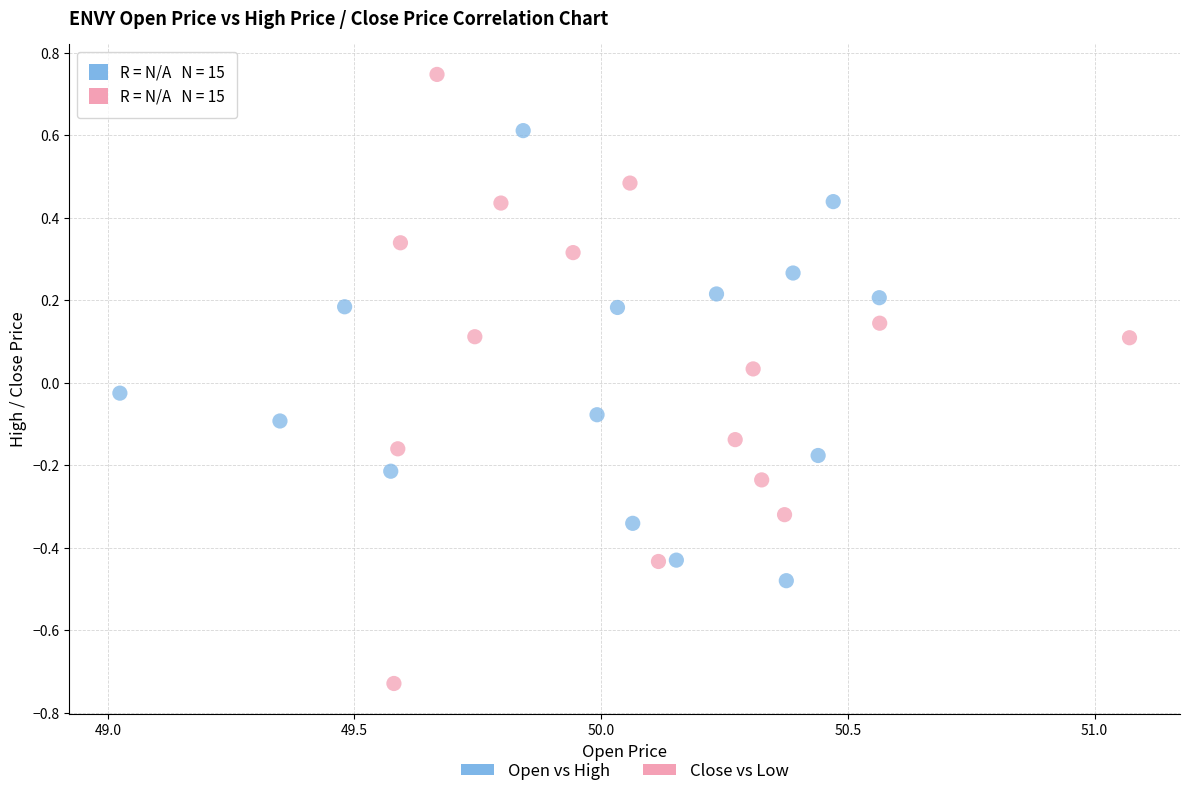

Which series has the largest Y range (max minus min)?

Close vs Low